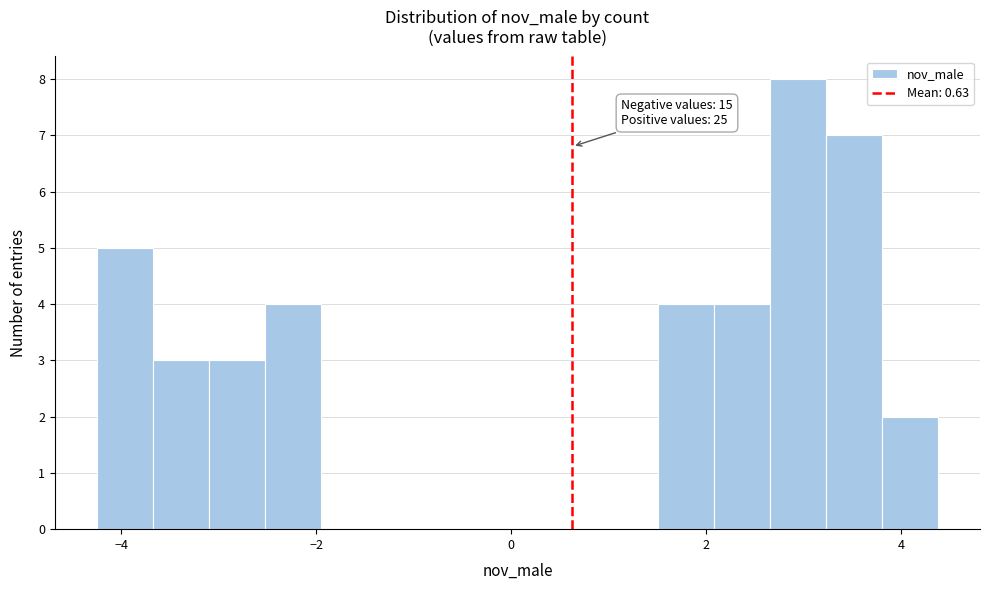

Read against the x-axis, roughly where is the centre of the tallest bar?

3.0